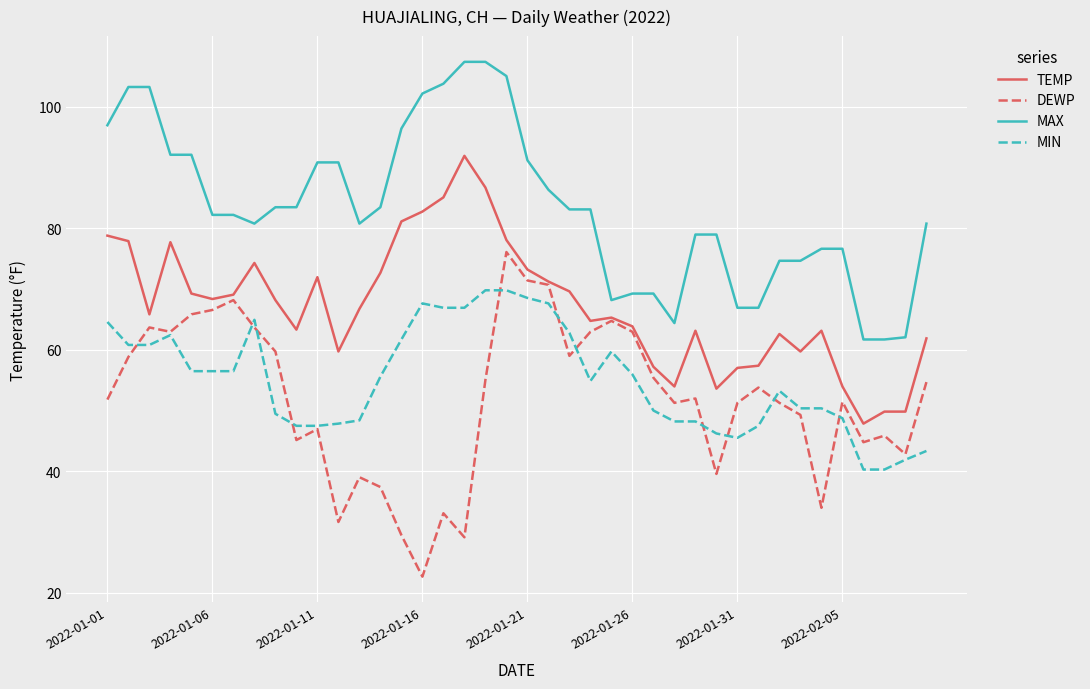

What is the maximum value shown in the chart?

107.4